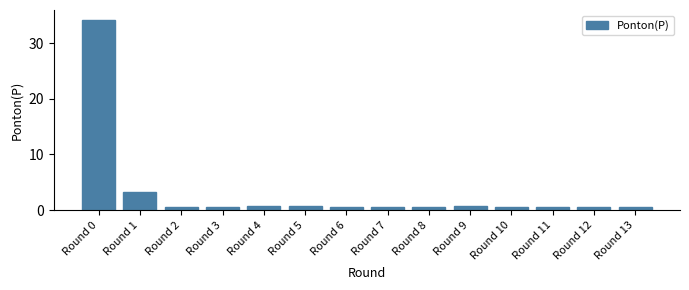

Where is the data nearest to the value 17?

Round 1